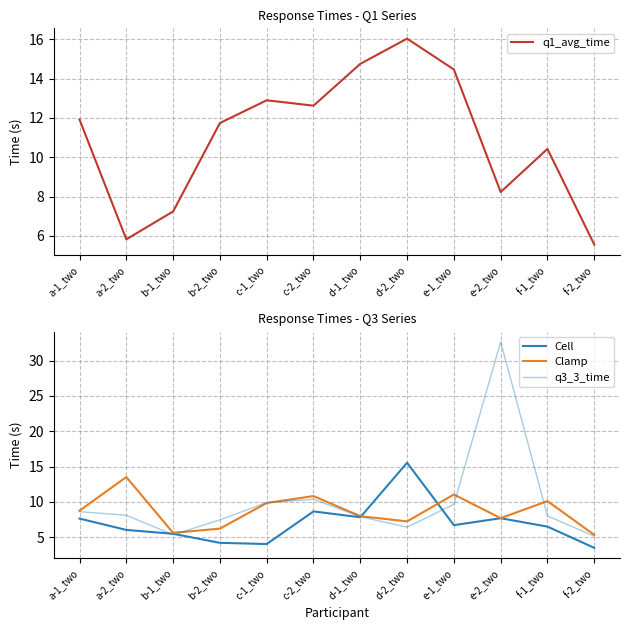

What is the maximum value for Clamp?

13.5